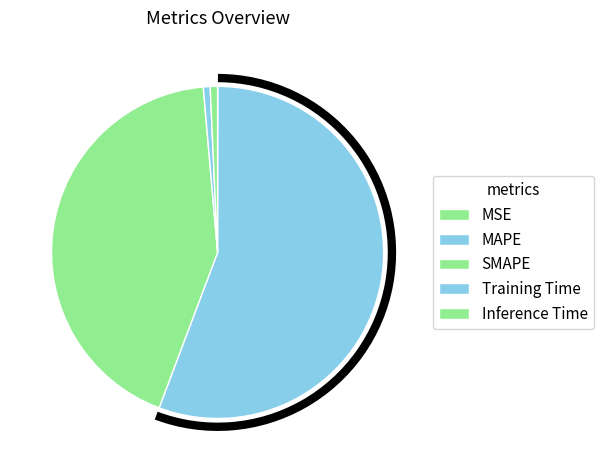

Does MAPE account for over 50% of the chart?

Yes